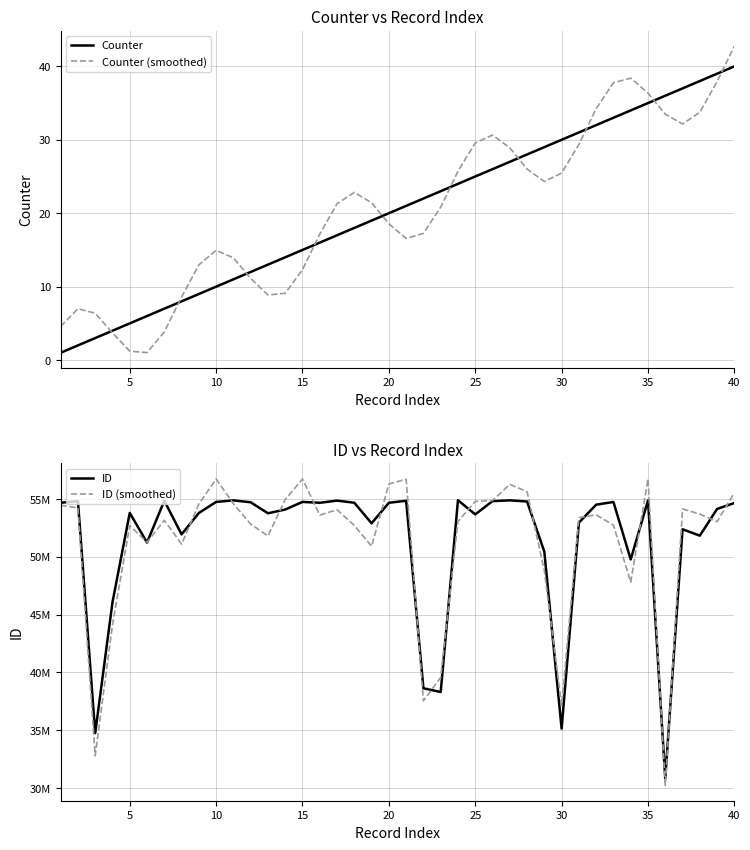

Reading left to right, what are all the values shown in this chart?

Counter: 1.0	2.0	3.0	4.0	5.0	6.0	7.0	8.0	9.0	10.0	11.0	12.0	13.0	14.0	15.0	16.0	17.0	18.0	19.0	20.0	21.0	22.0	23.0	24.0	25.0	26.0	27.0	28.0	29.0	30.0	31.0	32.0	33.0	34.0	35.0	36.0	37.0	38.0	39.0	40.0
Counter (smoothed): 4.6	7.0	6.4	3.7	1.2	1.0	3.8	8.6	13.0	14.9	13.9	11.1	8.9	9.1	12.3	17.2	21.3	22.8	21.4	18.6	16.6	17.3	20.8	25.7	29.6	30.6	28.9	26.0	24.3	25.5	29.4	34.3	37.8	38.4	36.4	33.5	32.1	33.8	37.9	42.8
ID: 54673985.0	54810535.0	34750861.0	46068762.0	53796307.0	51232538.0	54847785.0	51938575.0	53789816.0	54746150.0	54880042.0	54714761.0	53764177.0	54087105.0	54747815.0	54671321.0	54859366.0	54673941.0	52897433.0	54671840.0	54848462.0	38629326.0	38307433.0	54895099.0	53666446.0	54815938.0	54882926.0	54783439.0	50437303.0	35142078.0	52956984.0	54510098.0	54740909.0	49772093.0	54875731.0	30832260.0	52380750.0	51828627.0	54138664.0	54651733.0
ID (smoothed): 54457880.2	54225376.0	32793465.7	44112498.7	52698087.8	51256489.2	53157549.3	51097953.3	54556832.5	56734278.2	54589962.5	52828550.0	51803245.1	54949656.8	56729489.4	53604890.1	54073468.9	52711951.8	50904405.4	56292510.7	56712728.1	37544178.6	39568023.1	53056714.1	54795228.9	54869322.2	56265263.9	55633337.1	48795931.2	37141267.0	53394459.4	53625417.5	52741545.7	47801632.2	56750329.9	30231181.9	54140676.5	53695353.8	53037524.5	55540550.2